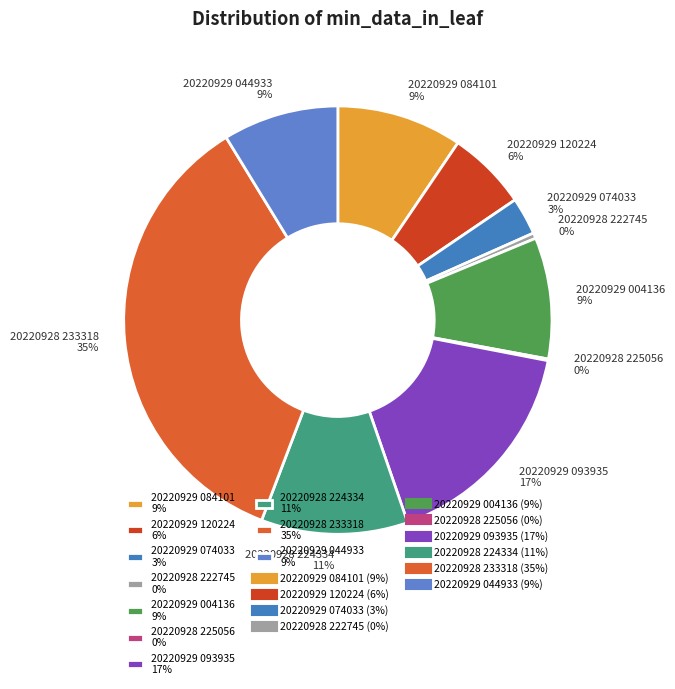

What is the ratio of the value at 20220929 084101 9% to the value at 20220928 222745 0%?

22.5